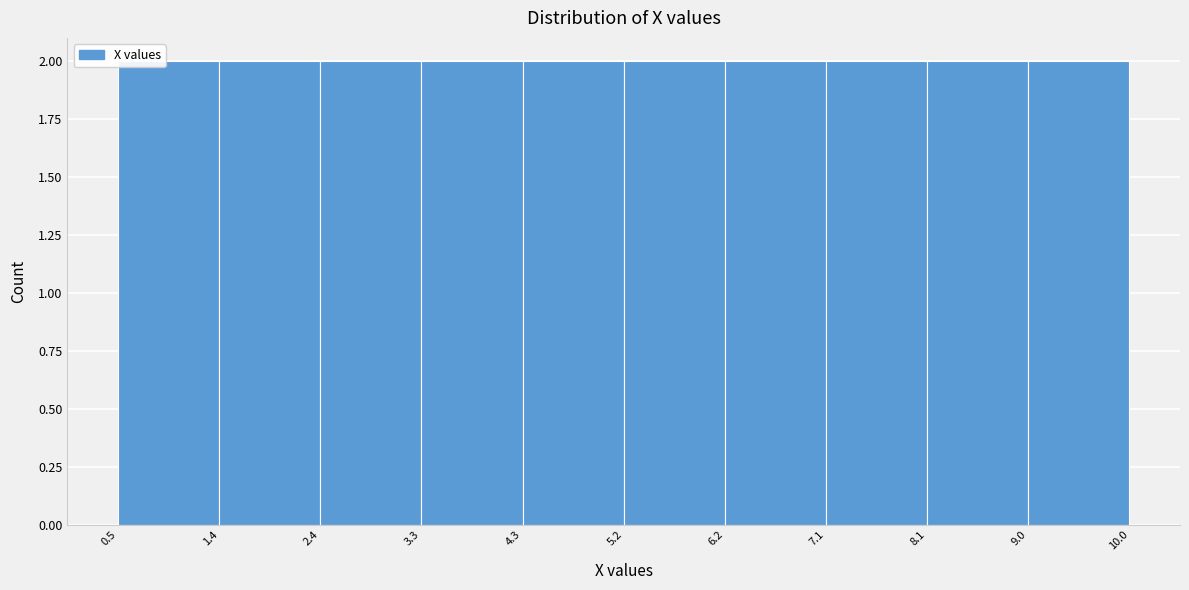

How tall is the bar that spans 4.3 to 5.2 on the x-axis? The values are not printed on the chart, so give them approximately, as read against the axis.

2